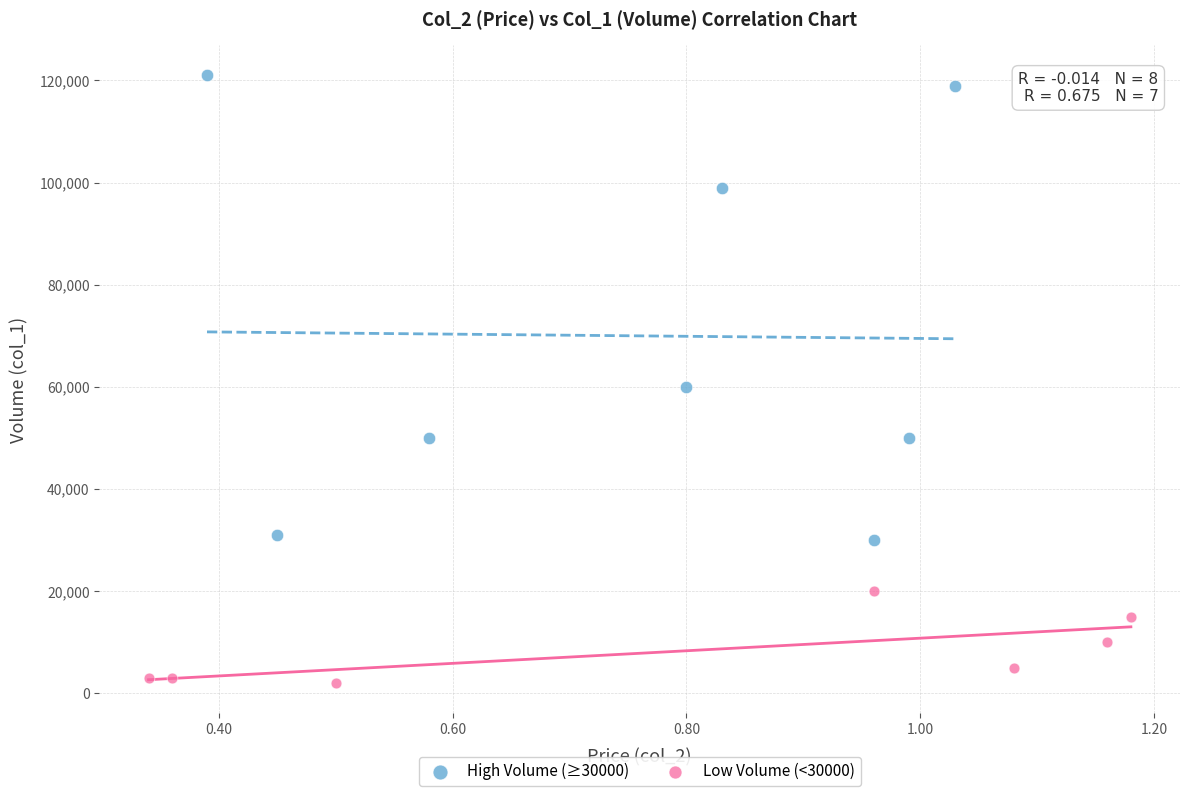

Which series has the widest spread of Y values?

High Volume (≥30000)